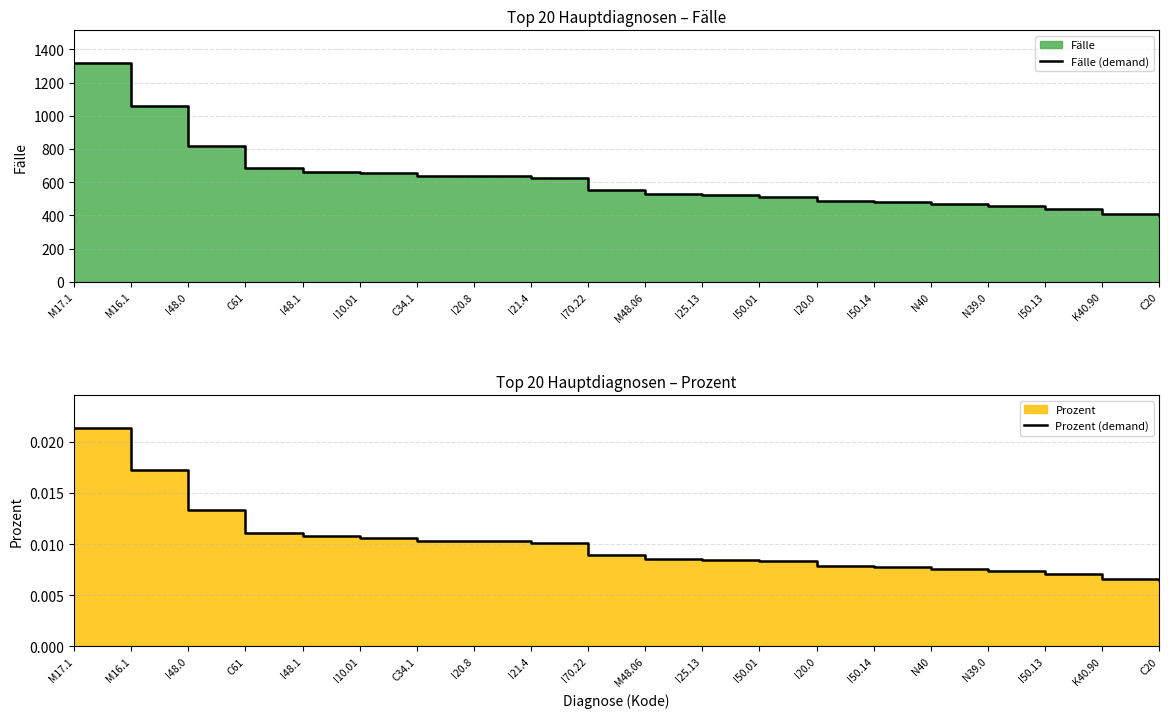

How many lines are shown in the chart?

2